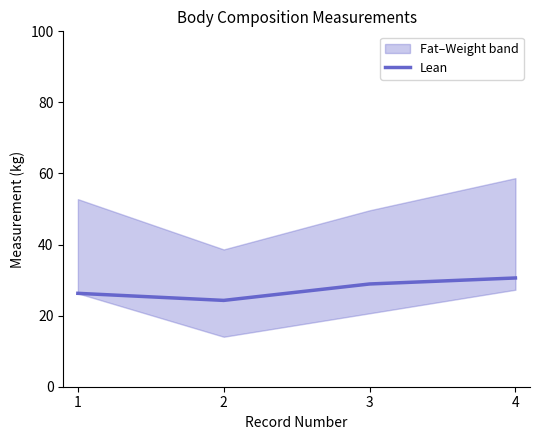

The chart shows a value of 42.8 at 4. True or false?

False